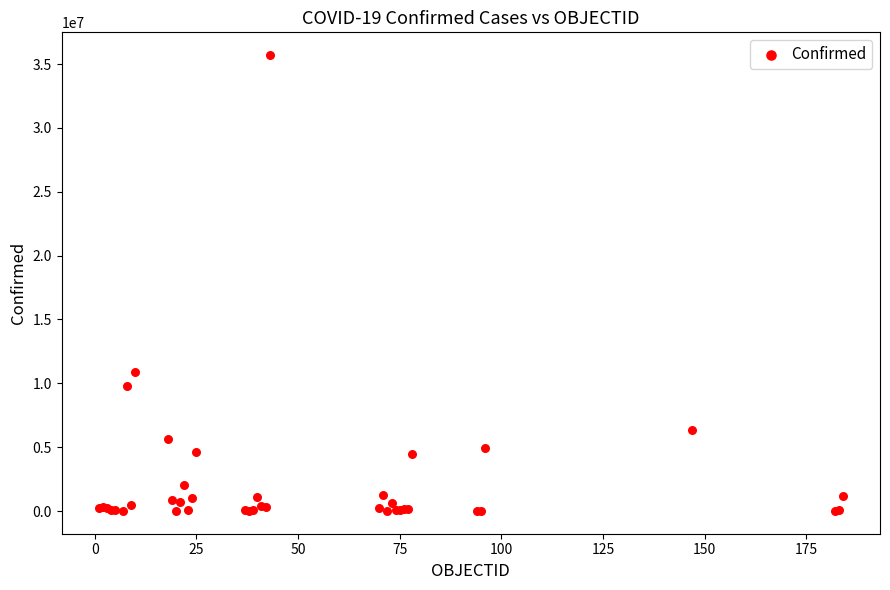

What Y value in the scatter plot is closest to 17852283?

10870758